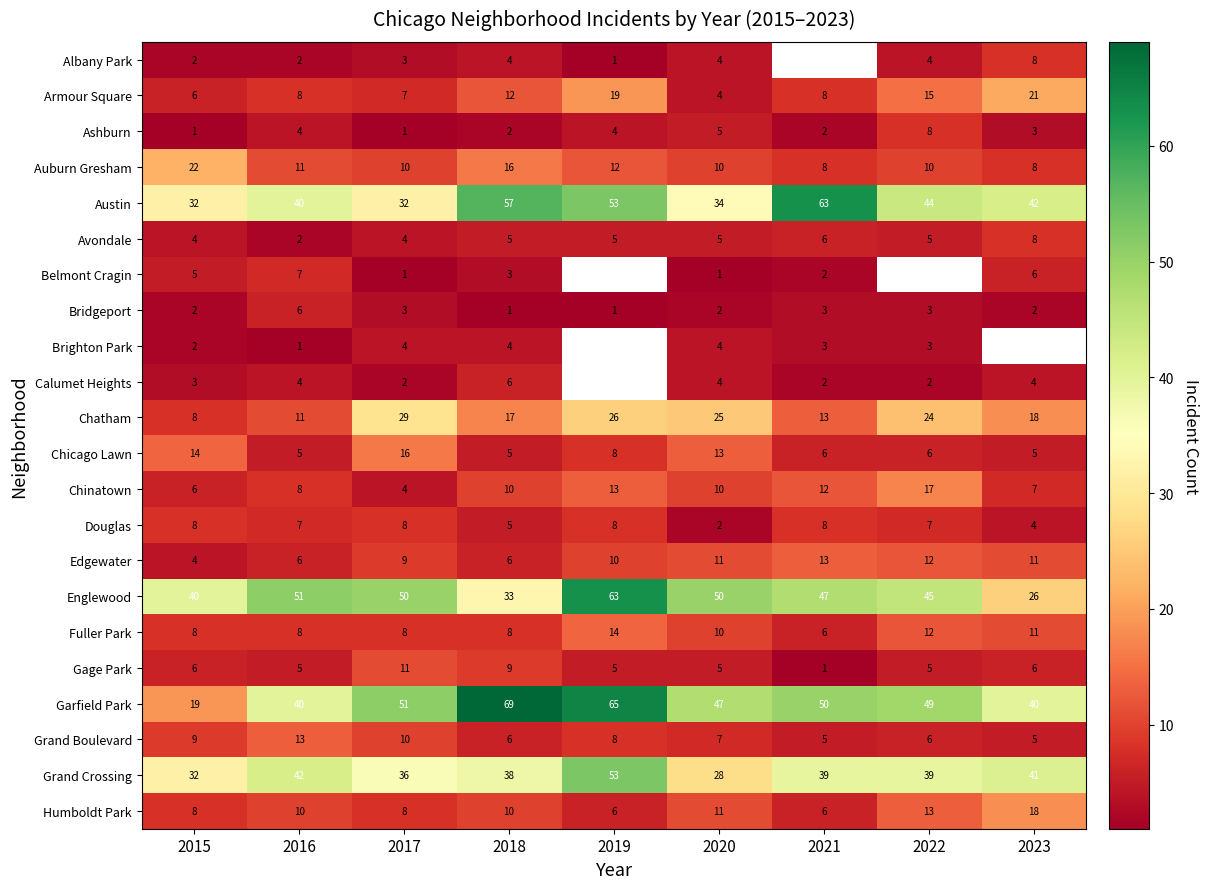

Which label corresponds to the smallest value in the chart?

2019